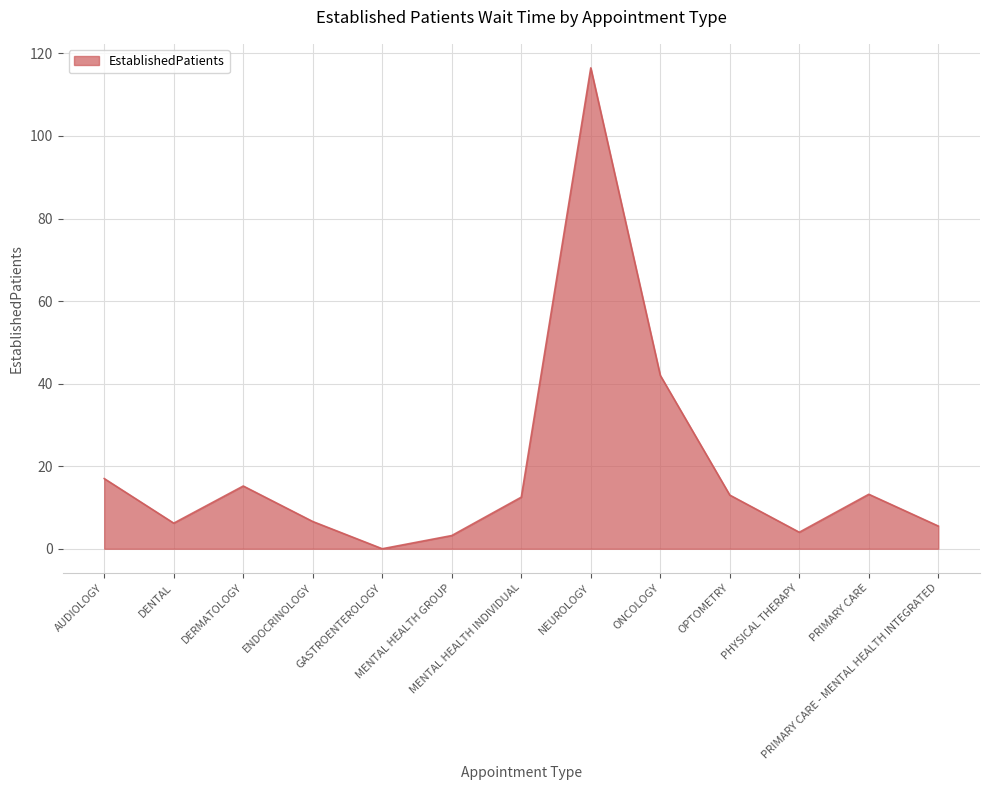

Is it true that the value at ENDOCRINOLOGY is 6.6?

True